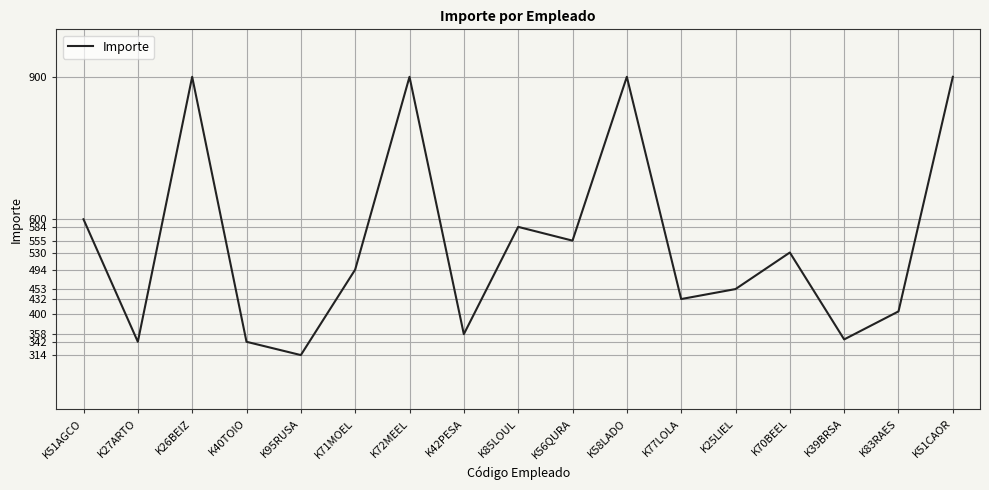

What value does the data have at K40TOIO, to the nearest 50?

350